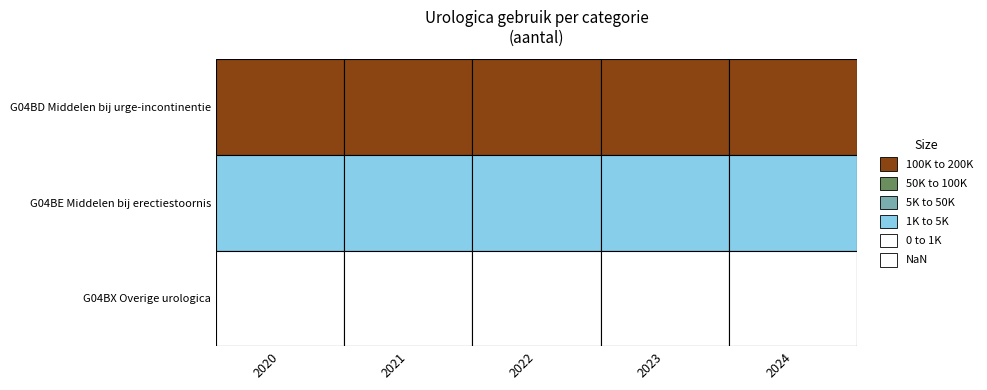

Is it true that G04BD Middelen bij urge-incontinentie equals 230524 at 2021?

False